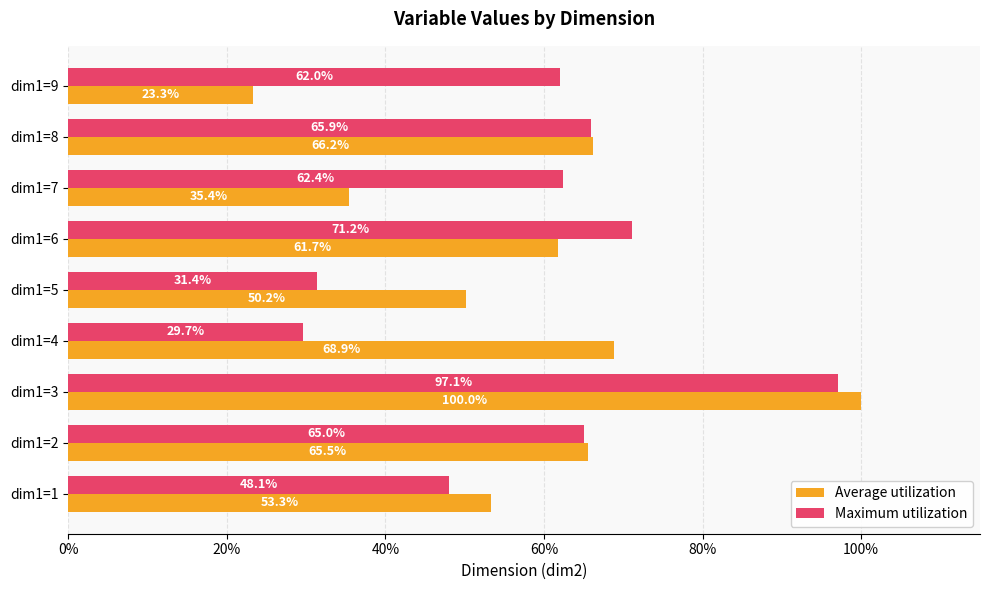

What are all the series names shown in the legend?

Average utilization, Maximum utilization